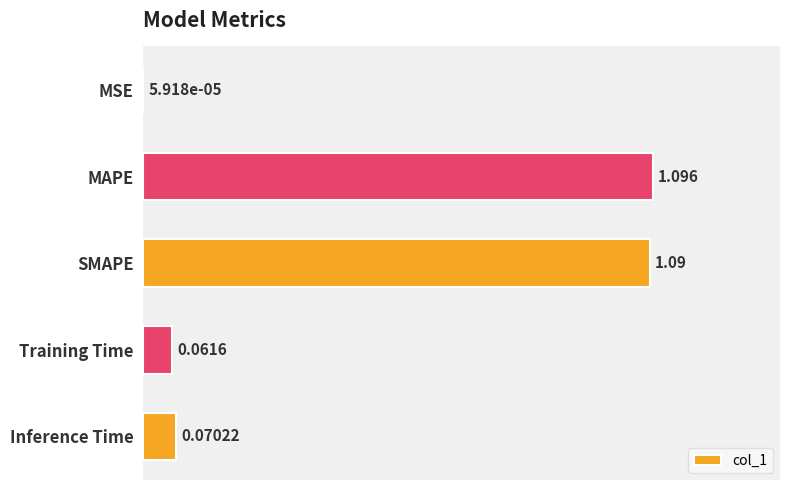

Which label corresponds to the largest value in the chart?

MAPE